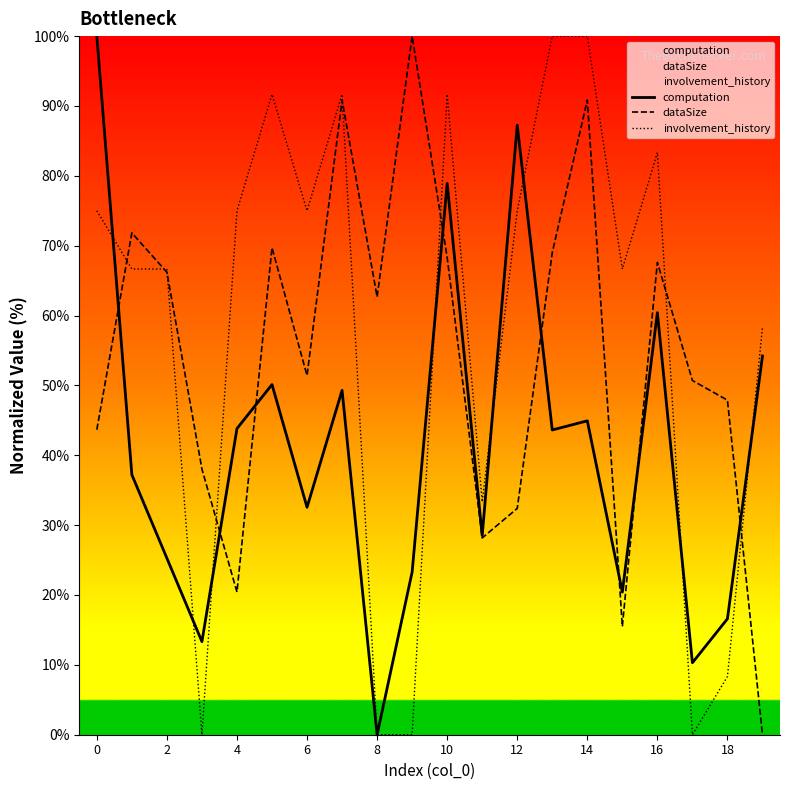

What is the total value across all series at 12?

194.6